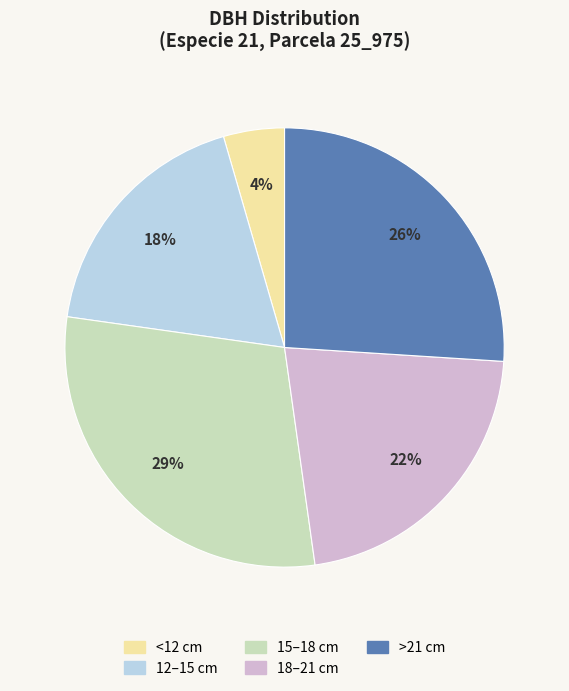

To the nearest percent, what is the average slice percentage?

20%